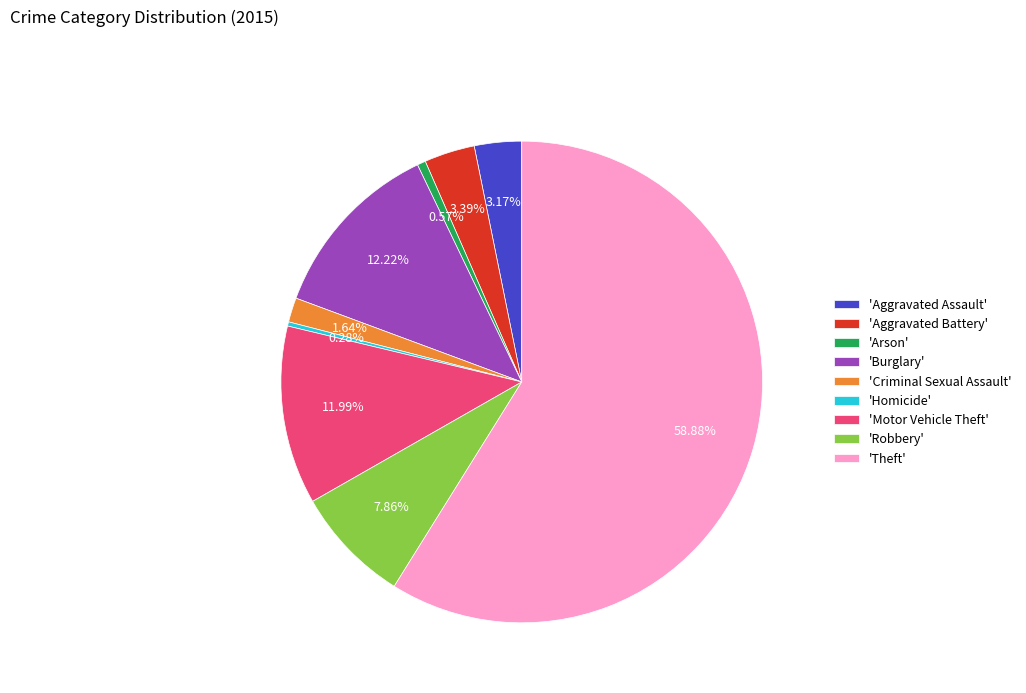

Combined, do 'Criminal Sexual Assault' and 'Robbery' account for over 50%?

No